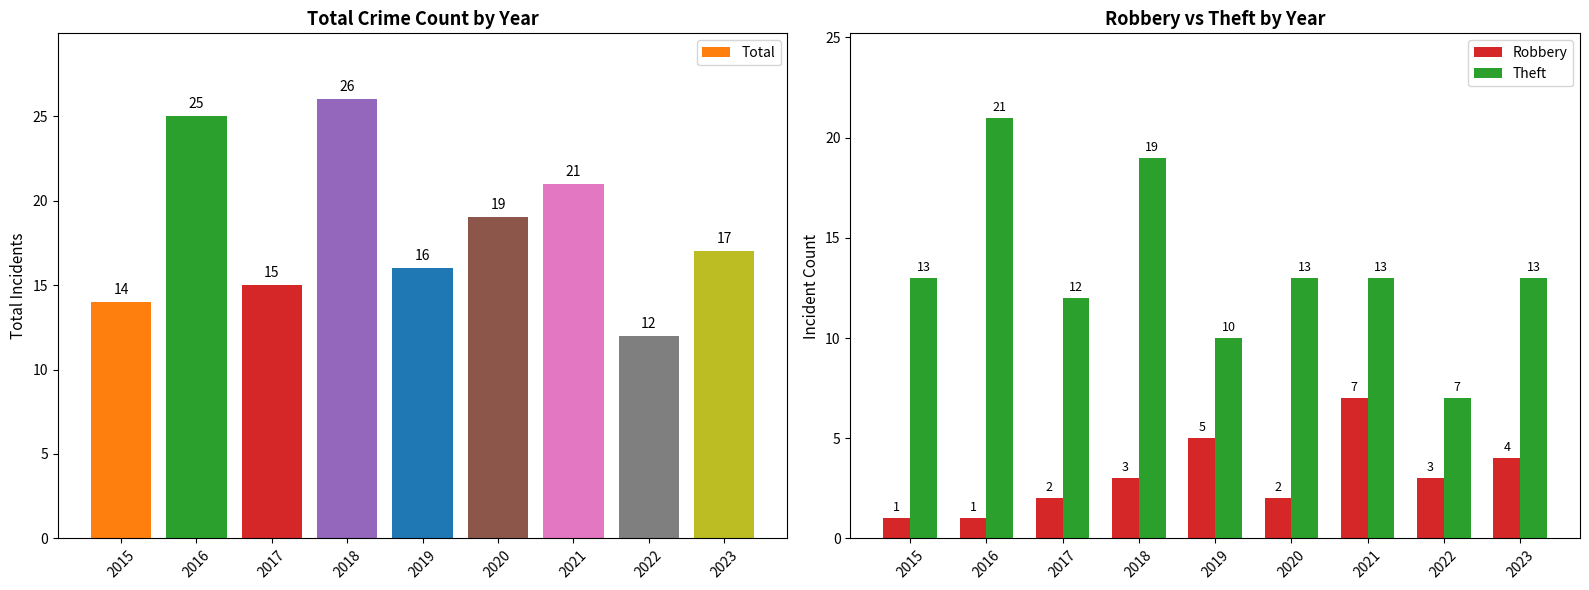

Which series has the largest range (max minus min)?

Total